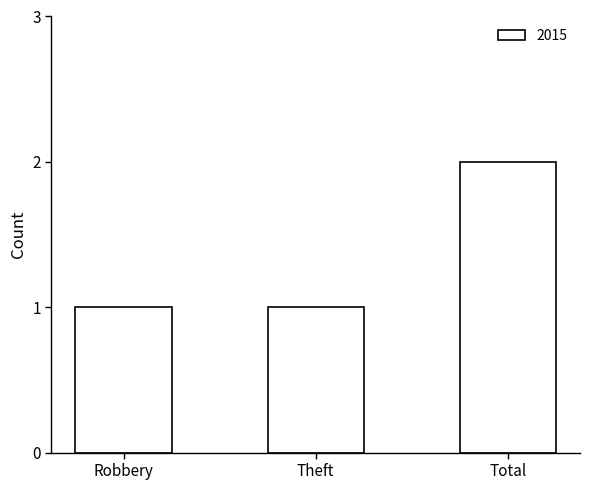

Is it true that the value at Robbery is 1?

True